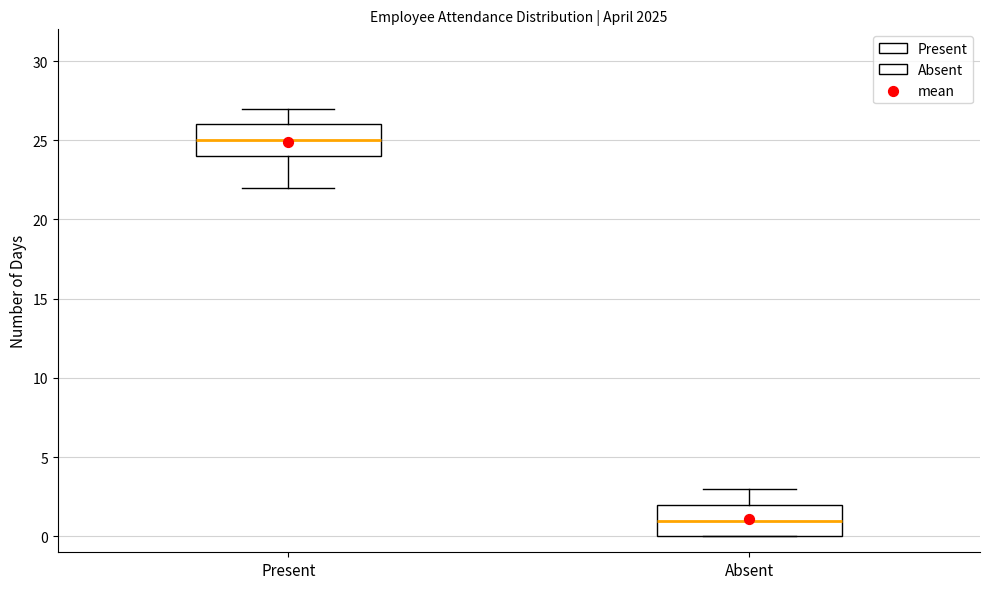

Which box has the lowest median line?

Absent